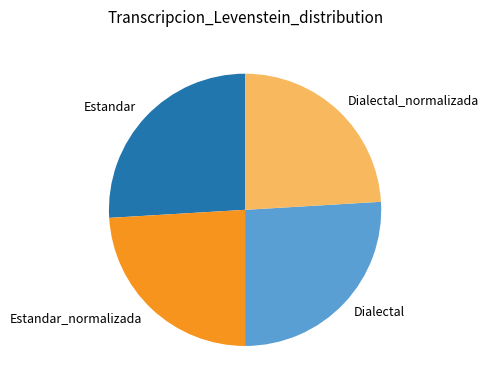

Which has a higher value, Dialectal or Estandar_normalizada?

Dialectal